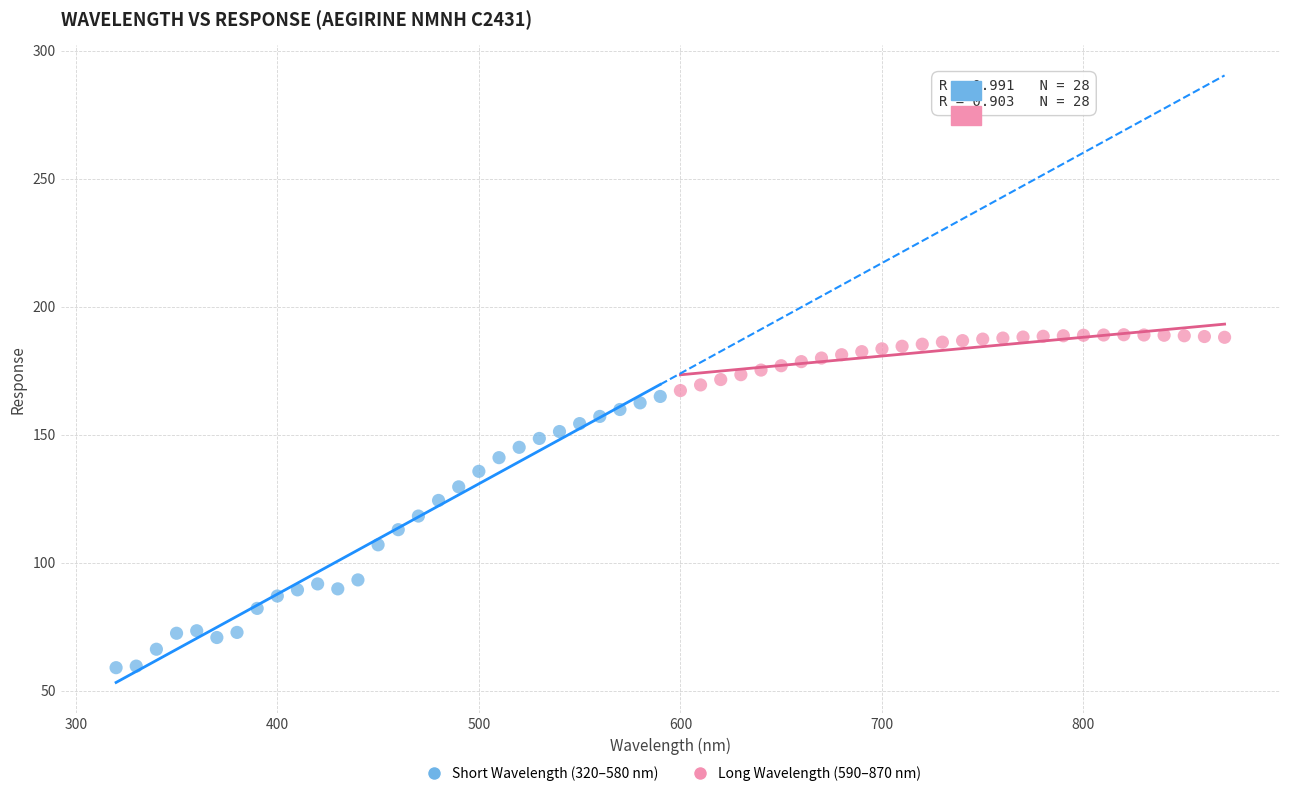

What are all the series names shown in the legend?

Short Wavelength (320–580 nm), Long Wavelength (590–870 nm)